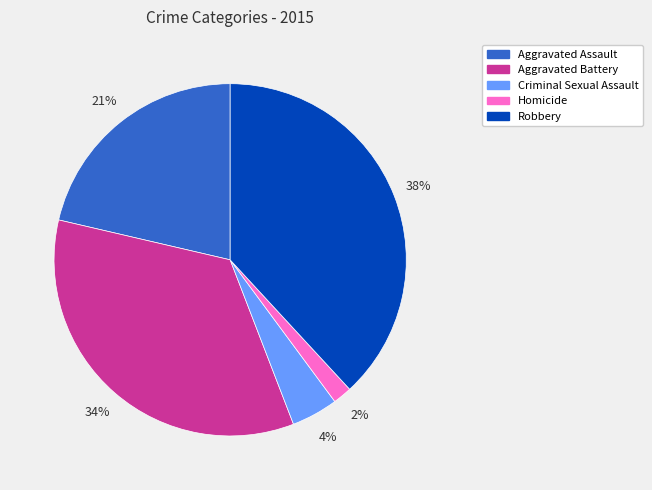

True or false: Robbery accounts for 38% of the total.

True